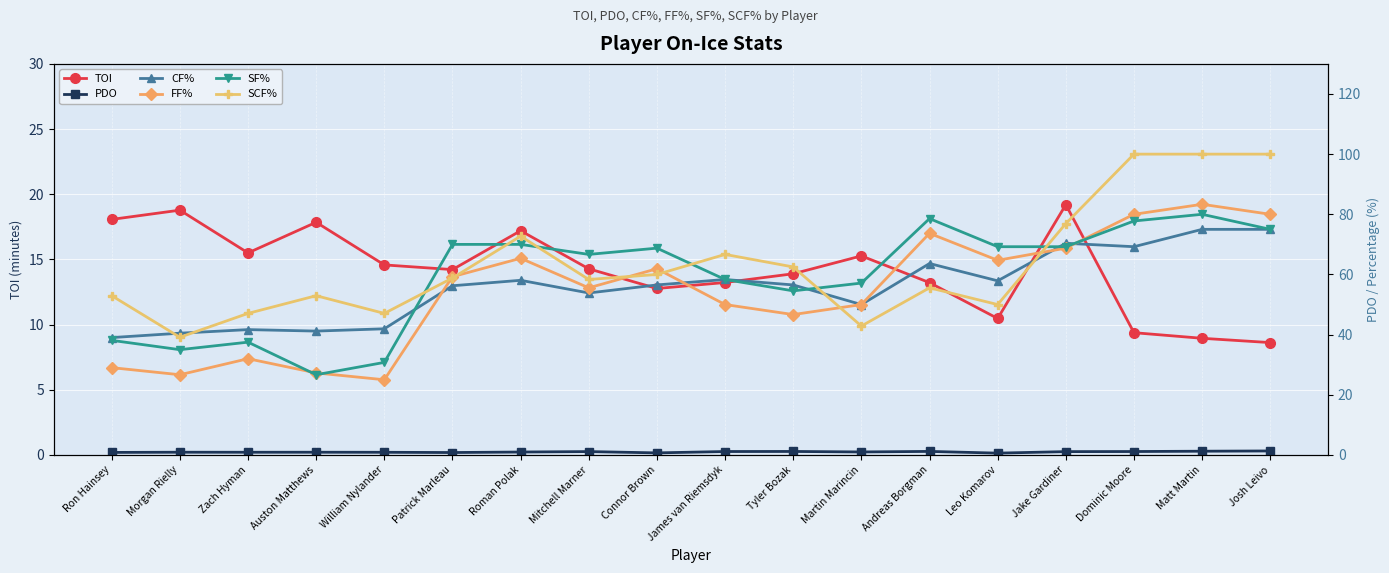

At which category is the sum across all series the highest?

Matt Martin